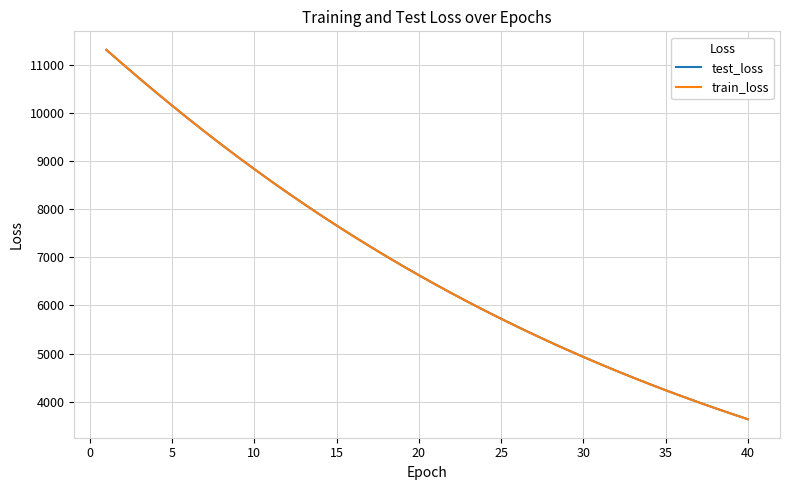

Reading left to right, extract all data points from this chart.

test_loss: 11304.1	11007.7	10715.0	10428.0	10147.2	9871.4	9601.3	9337.8	9079.9	8828.4	8582.5	8342.4	8108.7	7880.2	7657.8	7440.7	7229.5	7023.4	6822.6	6626.9	6436.2	6250.5	6069.7	5893.6	5722.1	5555.4	5392.6	5234.4	5080.4	4930.5	4784.6	4642.5	4504.4	4370.1	4239.3	4112.3	3988.4	3868.0	3750.9	3637.1
train_loss: 11305.5	11007.9	10714.6	10427.6	10146.5	9870.6	9600.6	9336.9	9079.0	8827.3	8581.5	8341.7	8107.8	7879.5	7657.0	7440.0	7228.6	7022.5	6821.7	6626.0	6435.4	6249.7	6069.0	5892.9	5721.4	5554.5	5392.0	5233.8	5079.8	4929.9	4784.0	4642.0	4503.9	4369.5	4238.8	4111.6	3987.9	3867.5	3750.5	3636.6